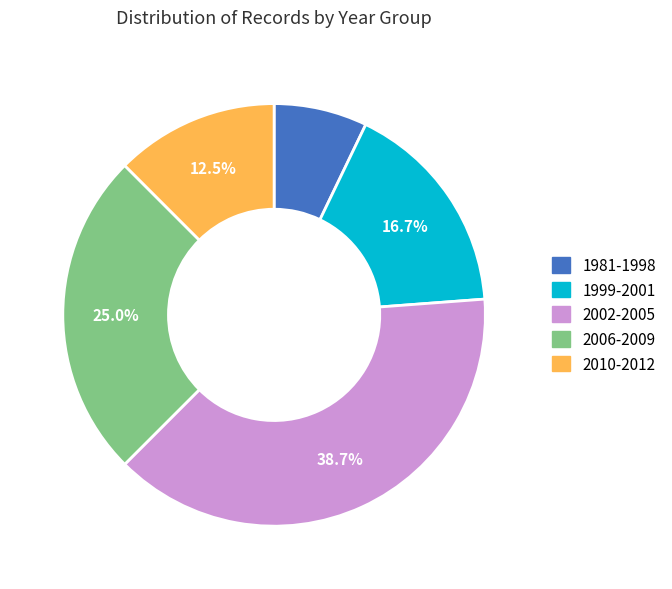

Is 2002-2005 the majority of the pie?

No